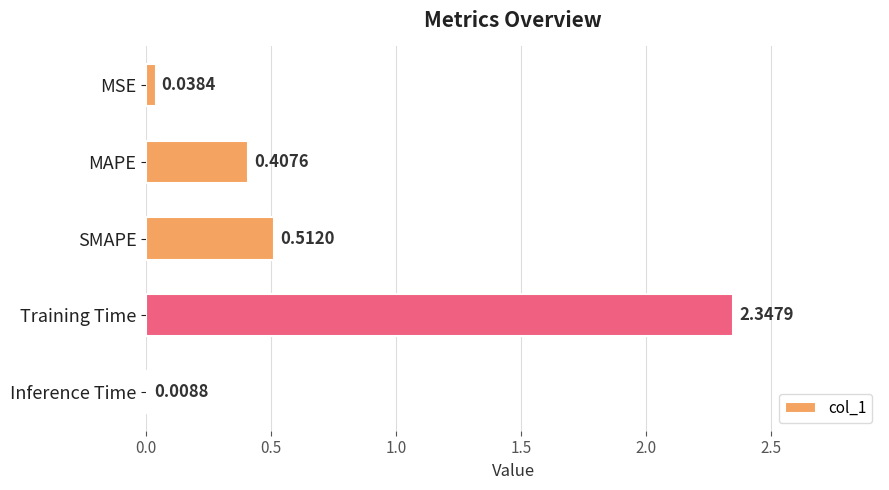

Between Training Time and SMAPE, which is larger?

Training Time